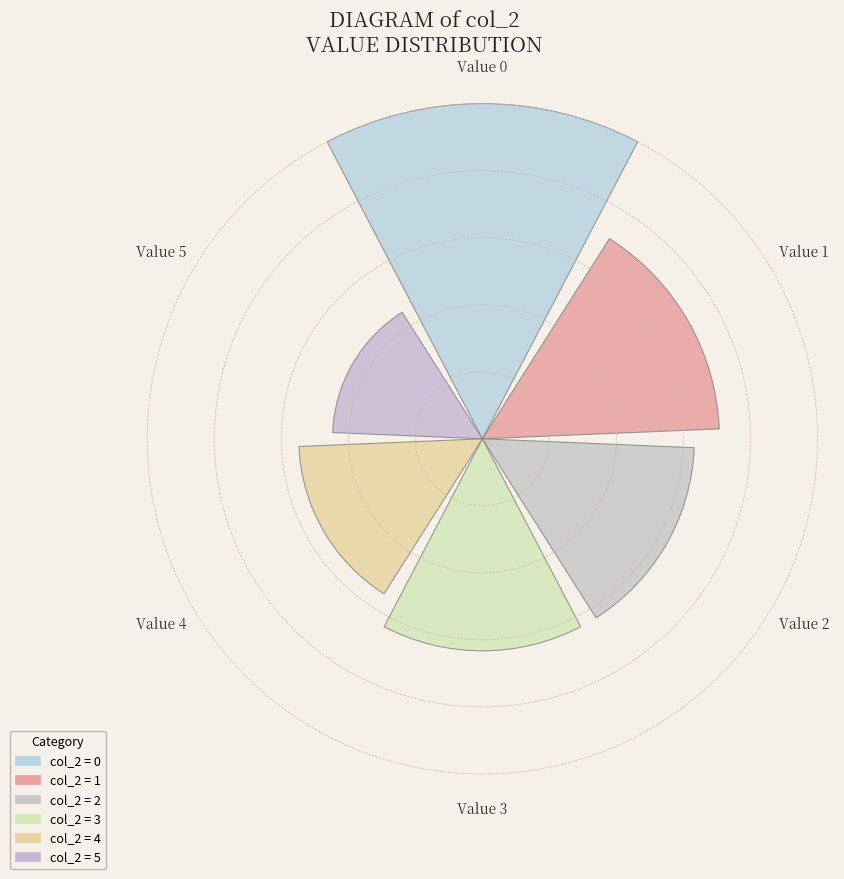

Are the bars horizontal?

No